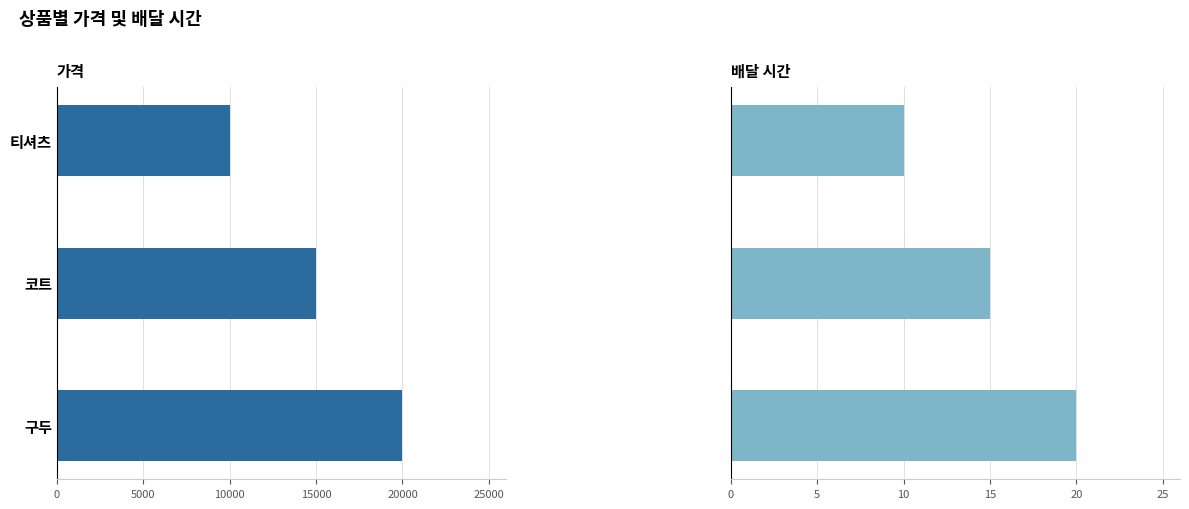

Which series has the widest spread of values?

가격